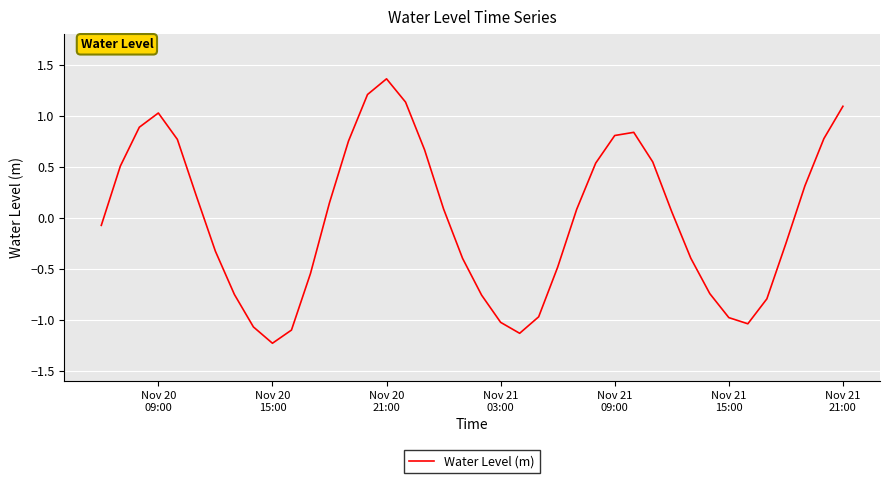

How many values are above zero?

21